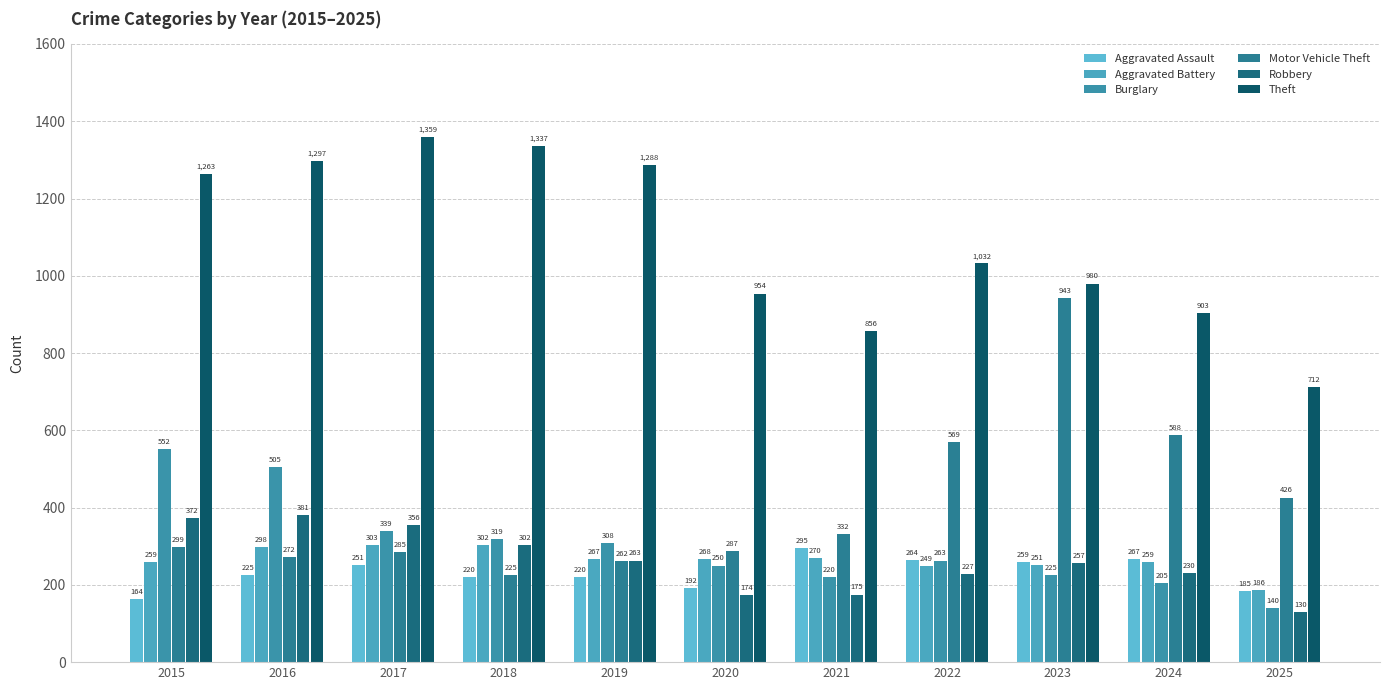

At which label does Burglary first exceed 263?

2015